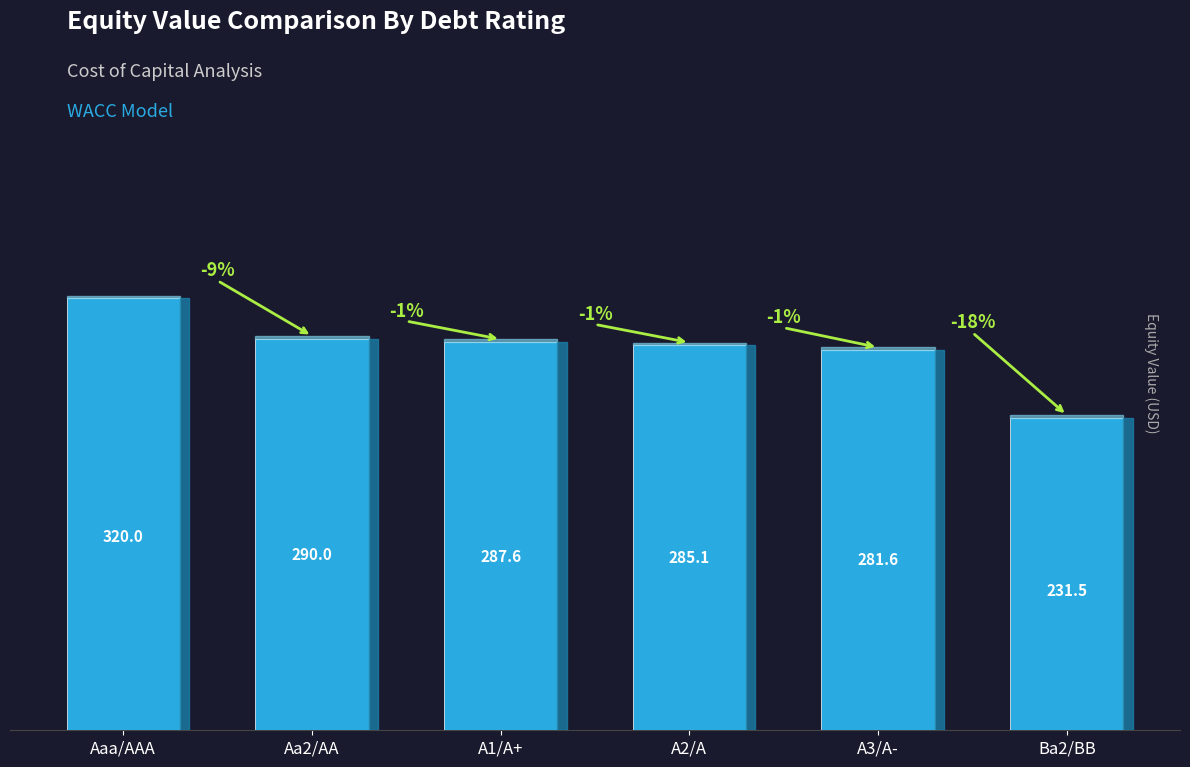

Reading left to right, list all the values displayed in this chart.

320.0	290.0	287.6	285.1	281.6	231.5